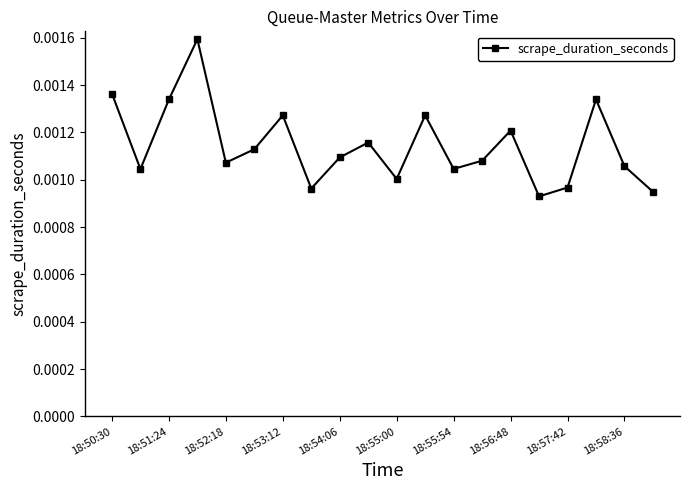

How many interior local valleys (lower than both neighbors) does the data have?

6